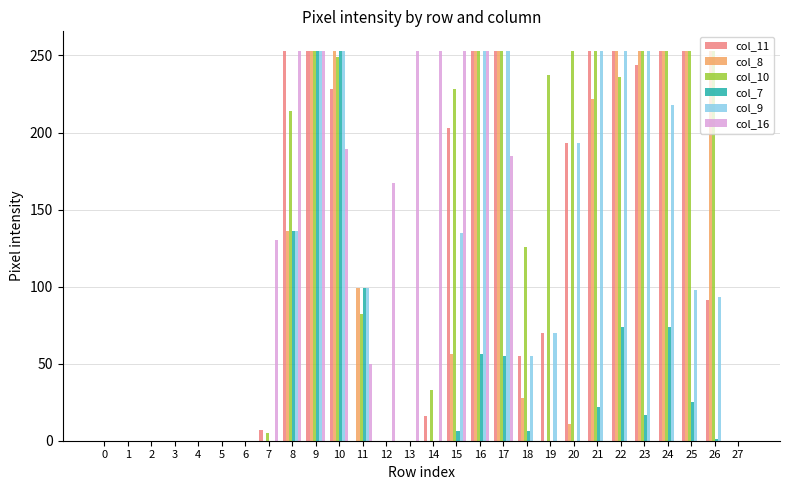

How many series are shown in this chart?

6